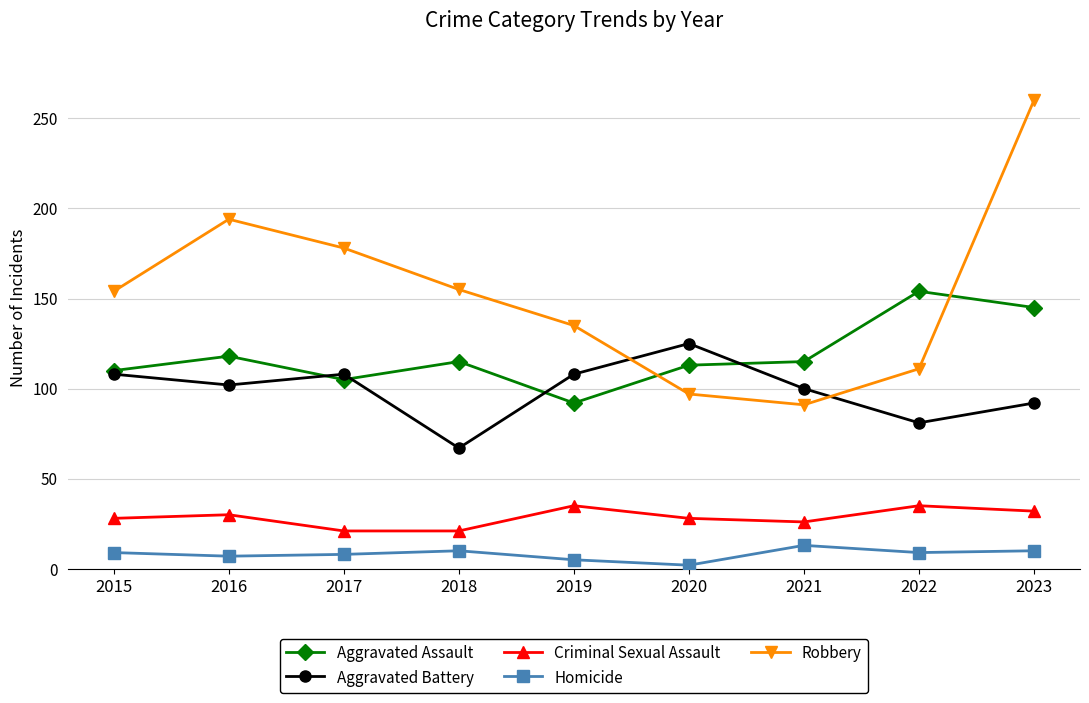

How many interior local valleys does the Robbery series have?

1